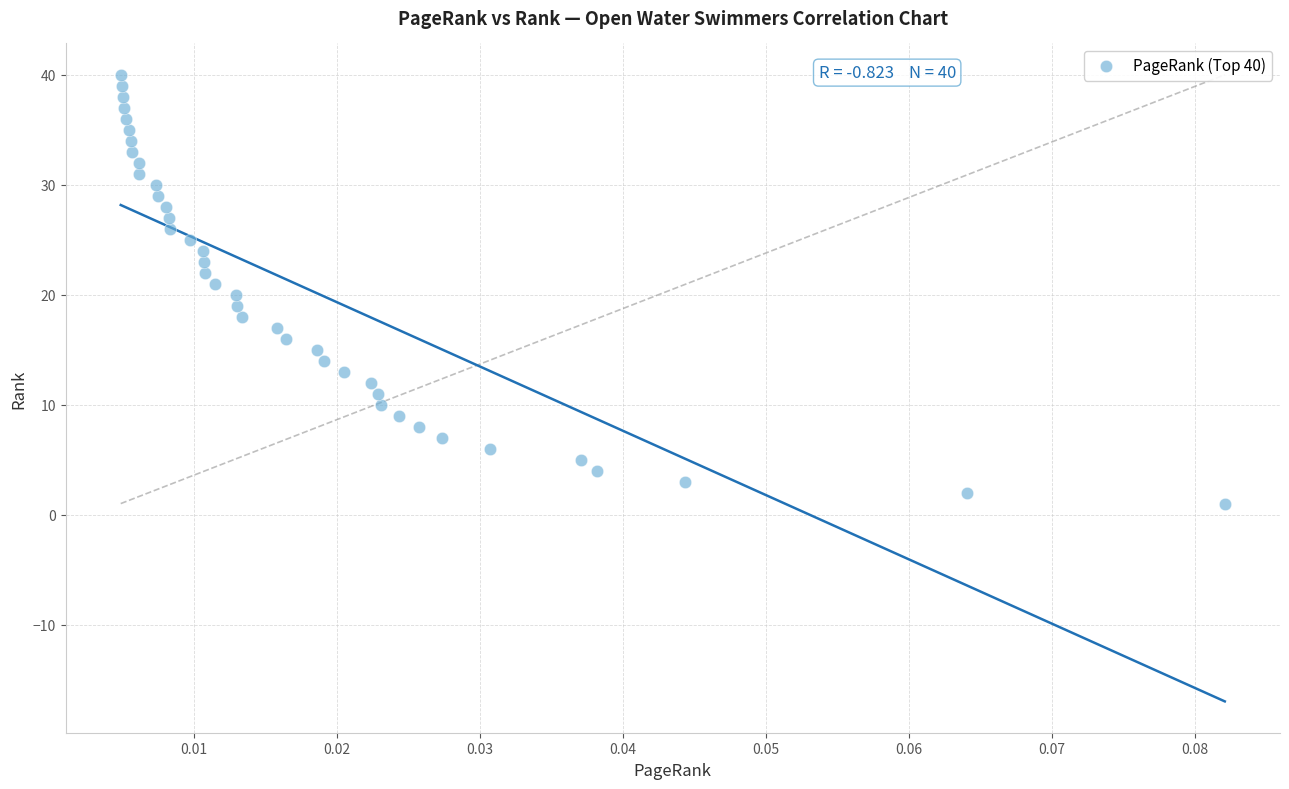

What is the range of Y values (max minus min)?

39